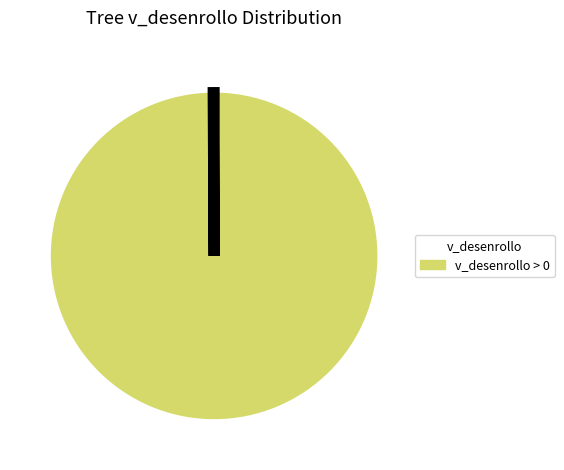

Does any single category account for the majority?

Yes